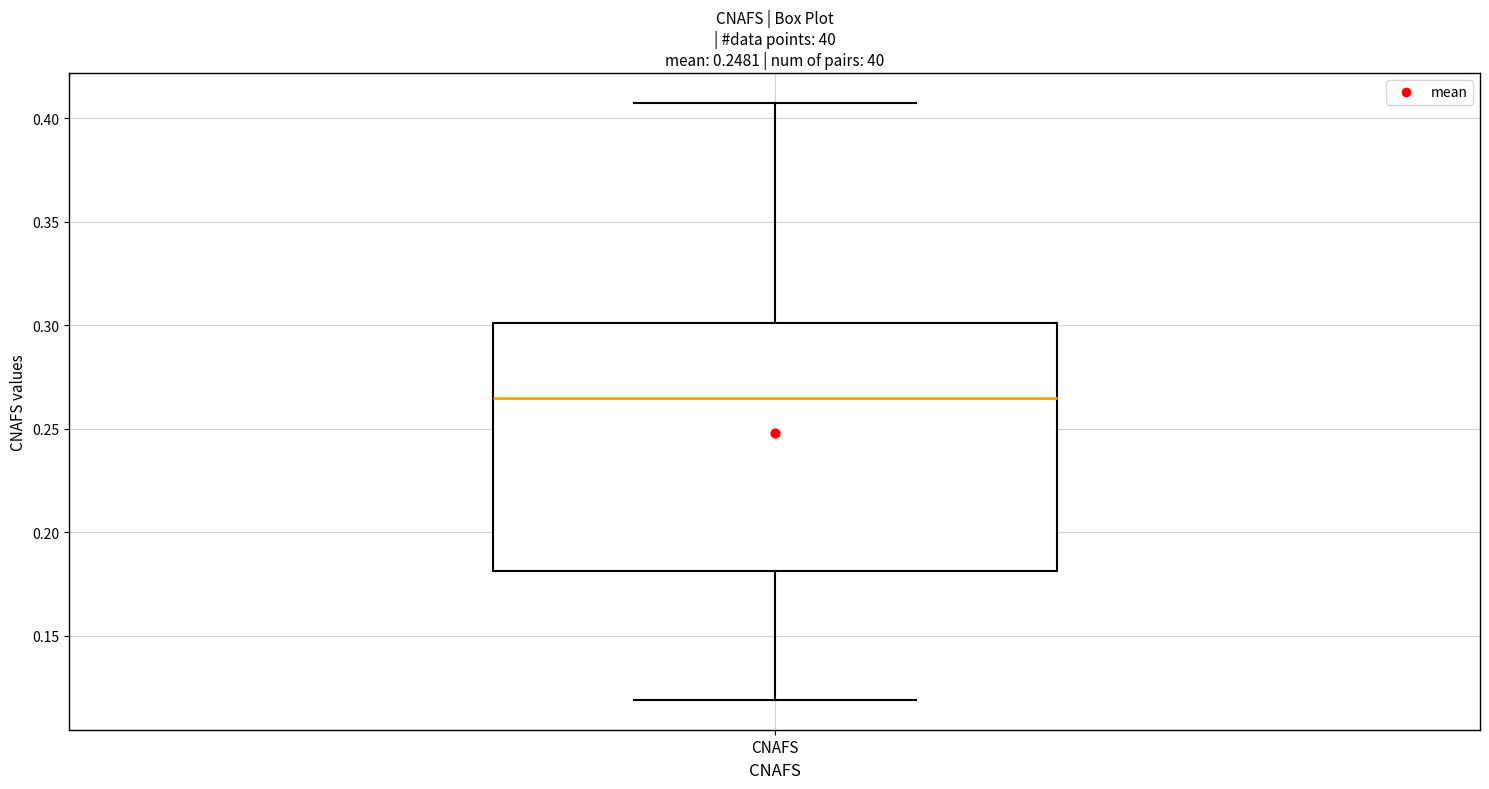

Where does the upper whisker of the box for CNAFS end on the y-axis? The values are not printed on the chart, so give them approximately, as read against the axis.

0.405